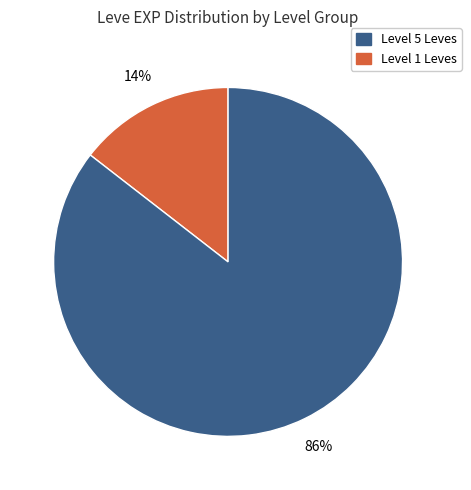

To the nearest percent, what is the average slice percentage?

50%